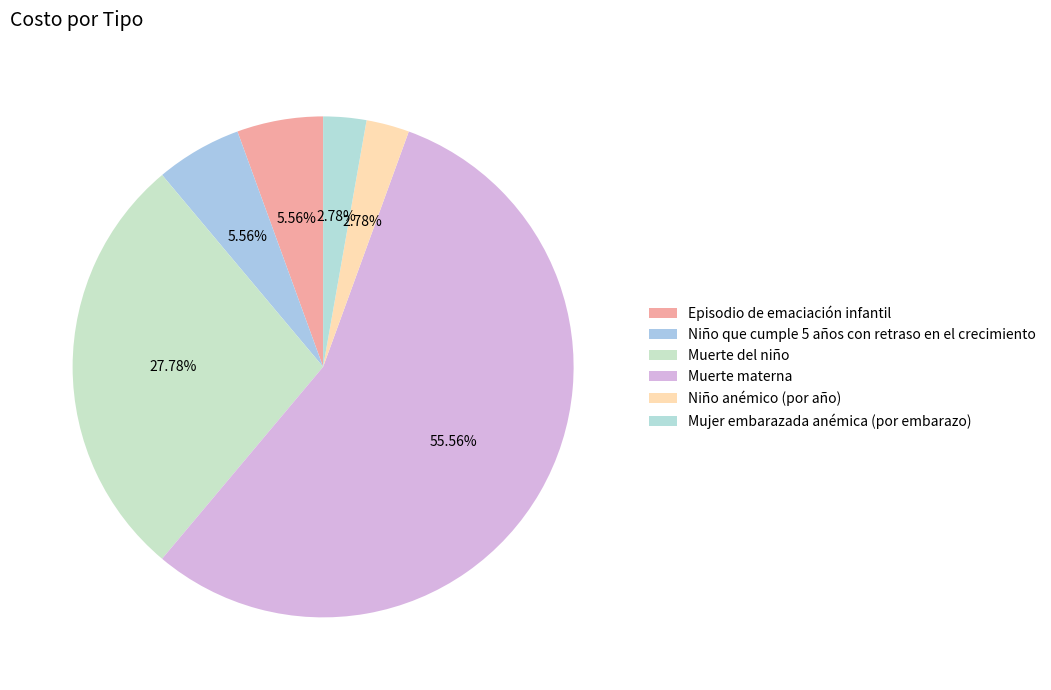

Combined, do Muerte del niño and Niño anémico (por año) account for over 50%?

No